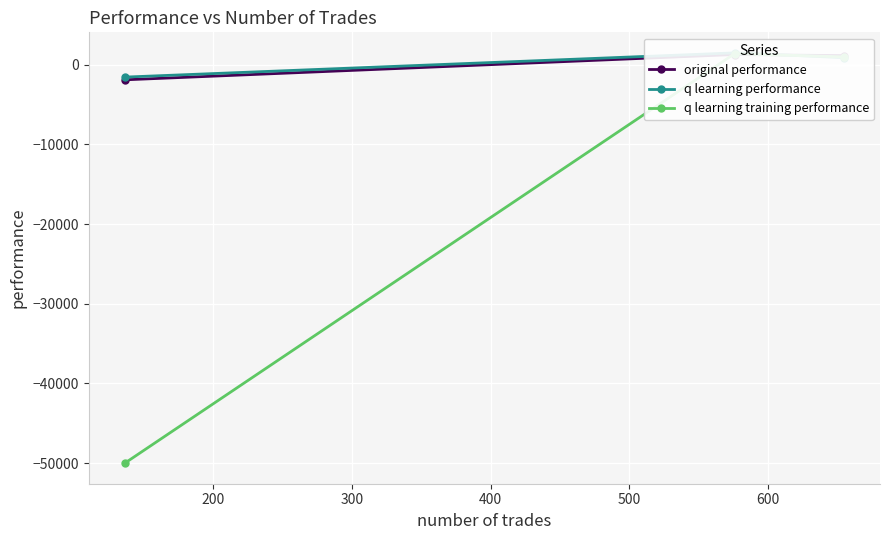

What is the sum of all q learning performance values?

780.5